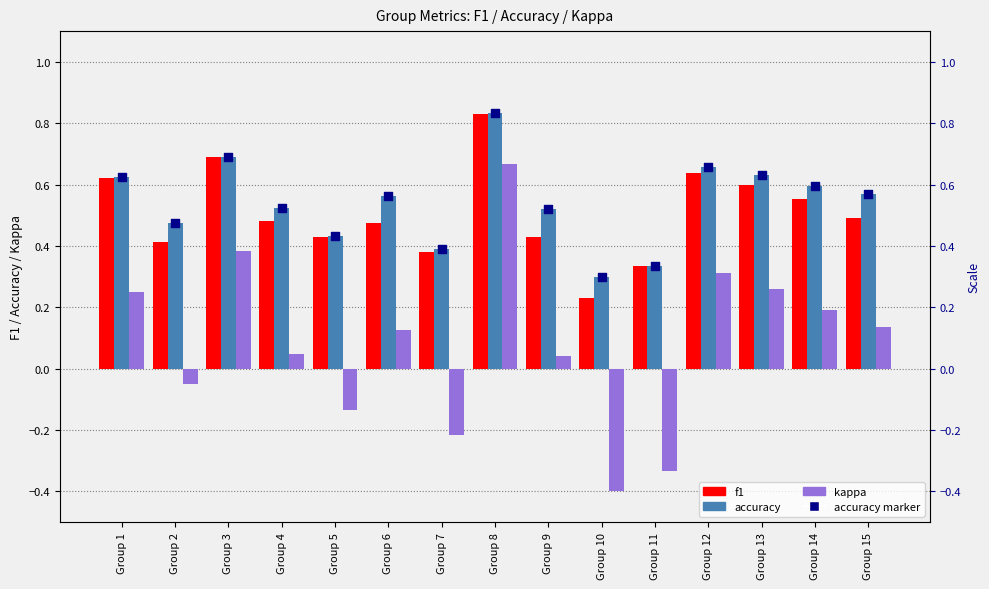

At which category is the sum across all series the highest?

Group 8